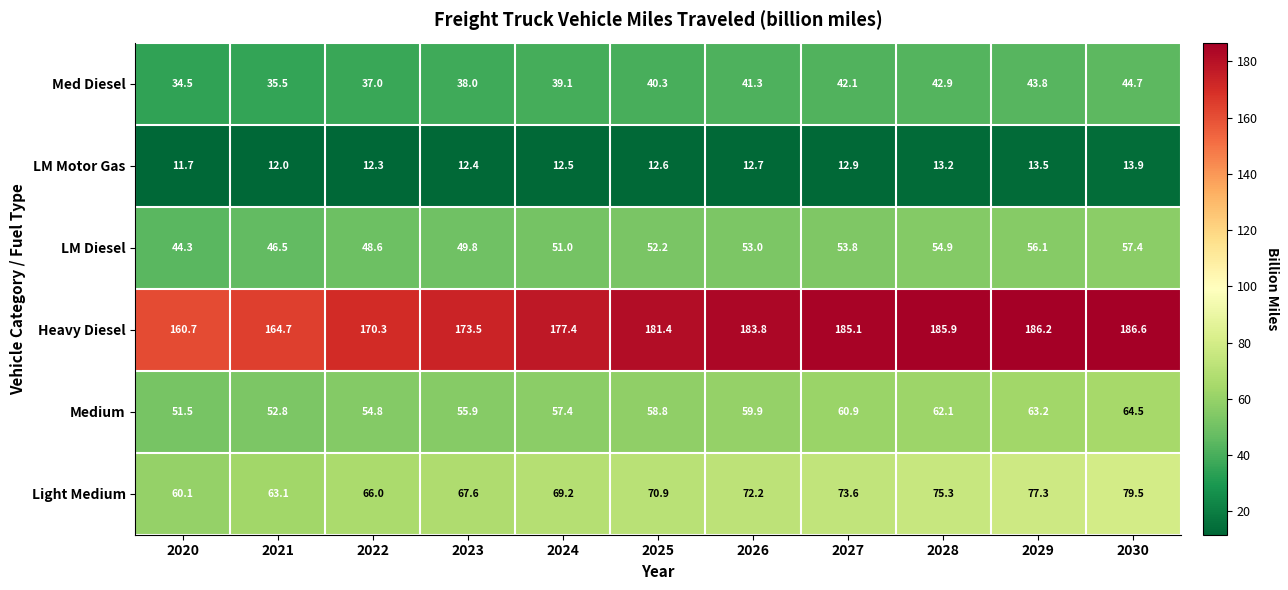

Where is LM Motor Gas nearest to the value 12?

2021